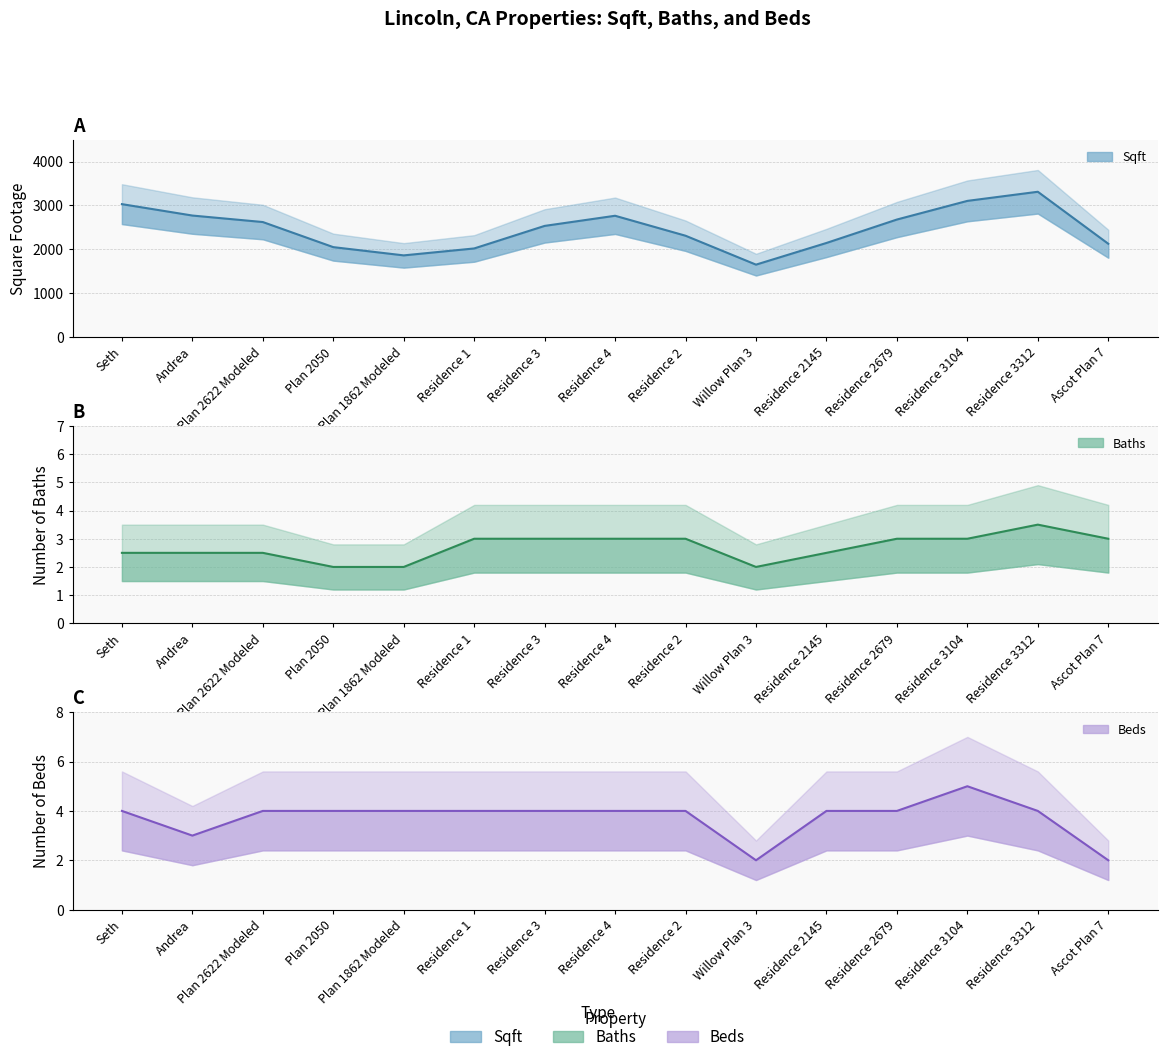

What is the spread (max minus min) of values at Plan 2050?

2048.0